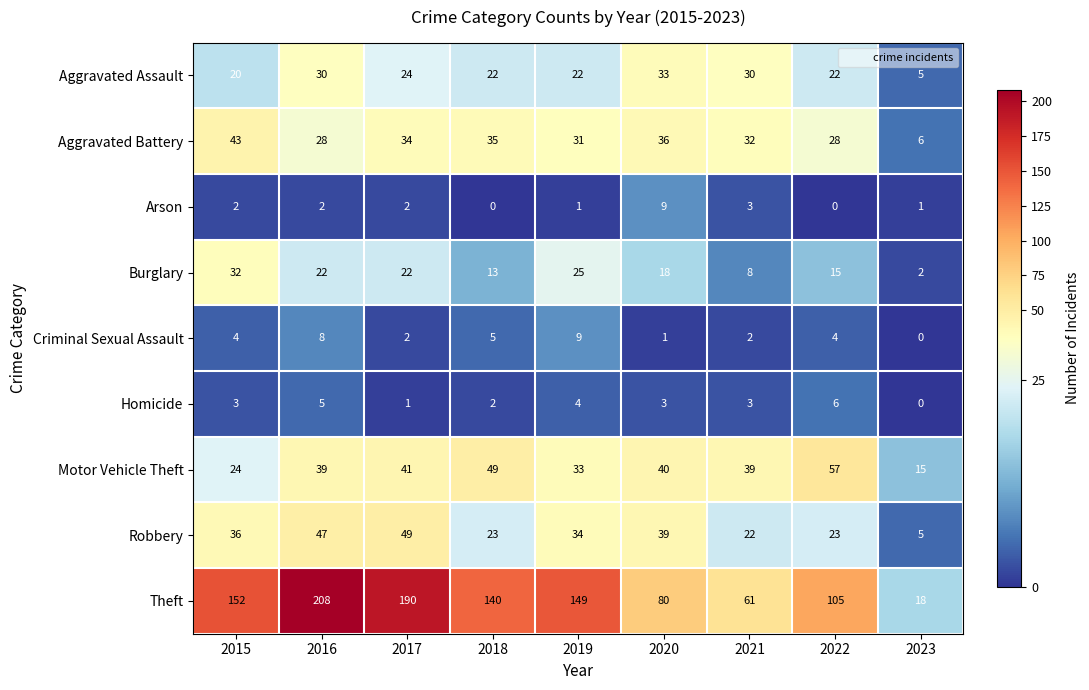

What is the spread (max minus min) of values at 2021?

59